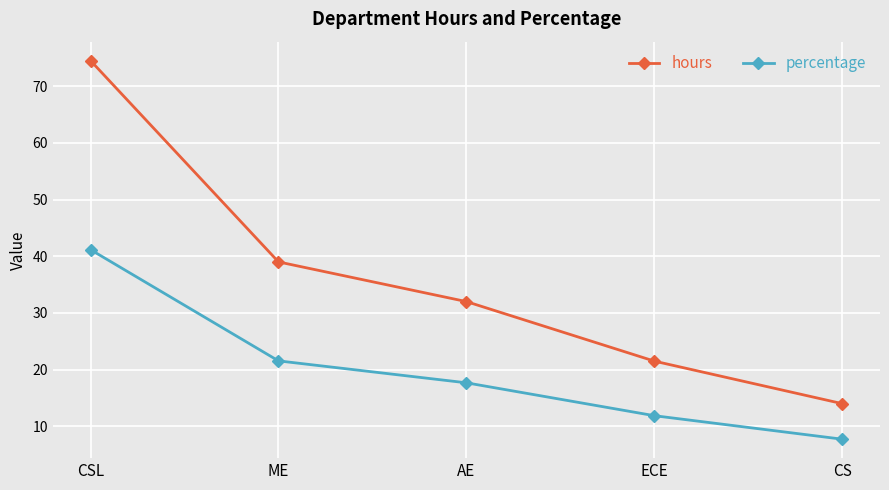

What is the label of the 4th point from the right?

ME